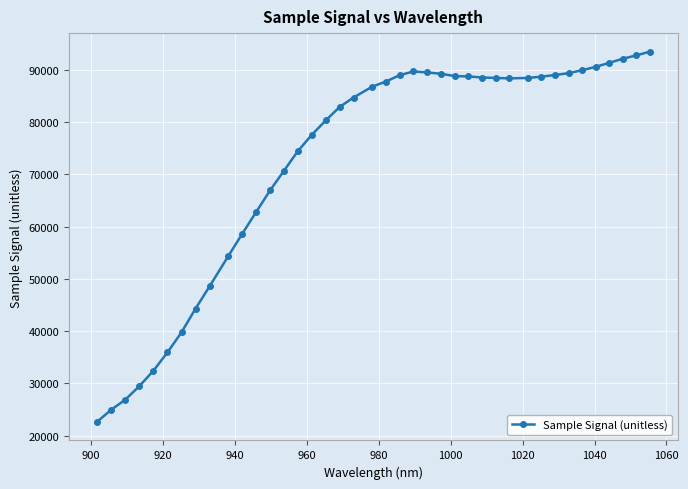

What is the sum of all values?

2897948